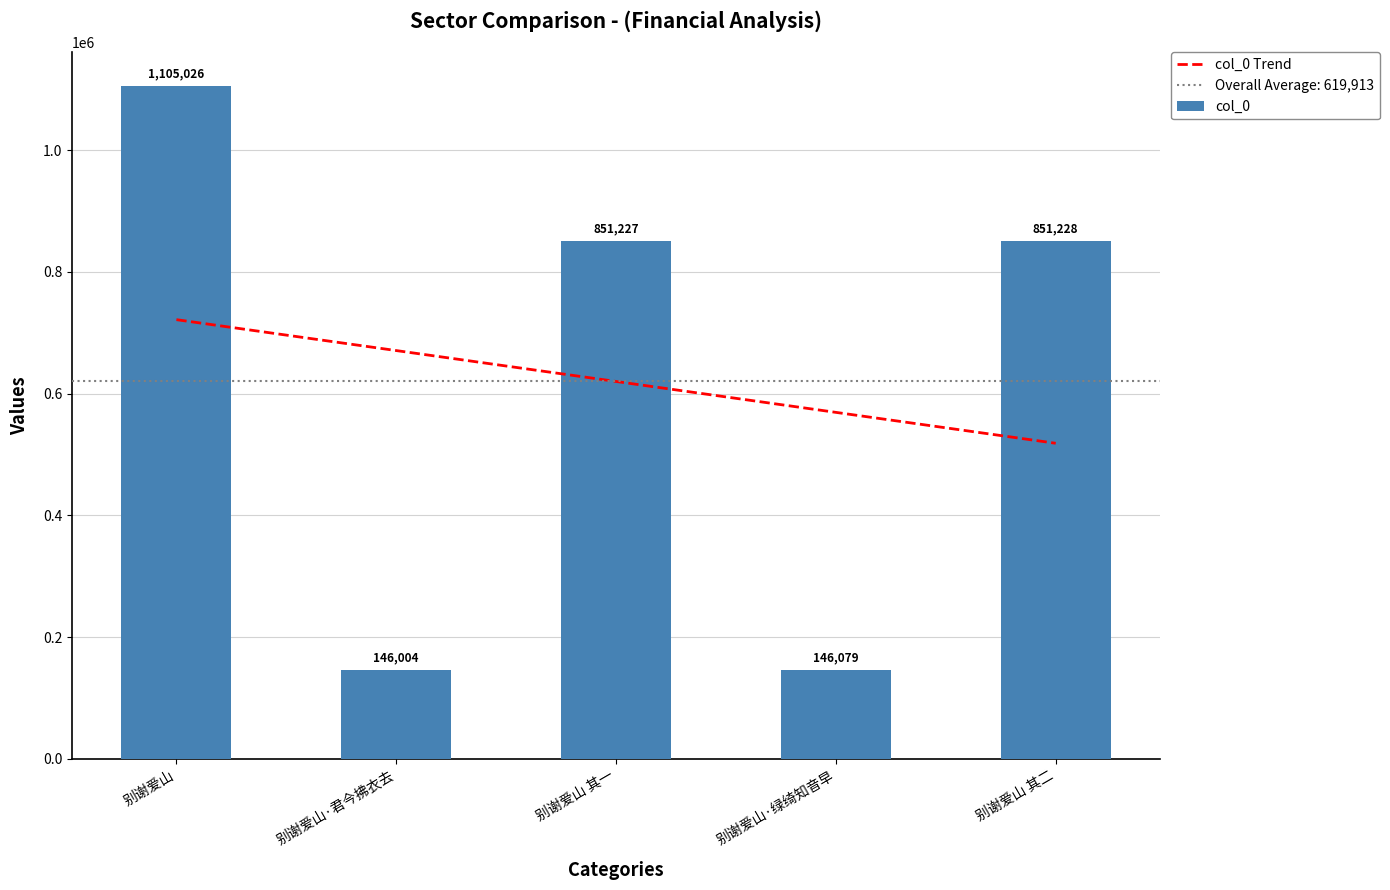

What value does the col_0 series have at 别谢爱山?

1105026